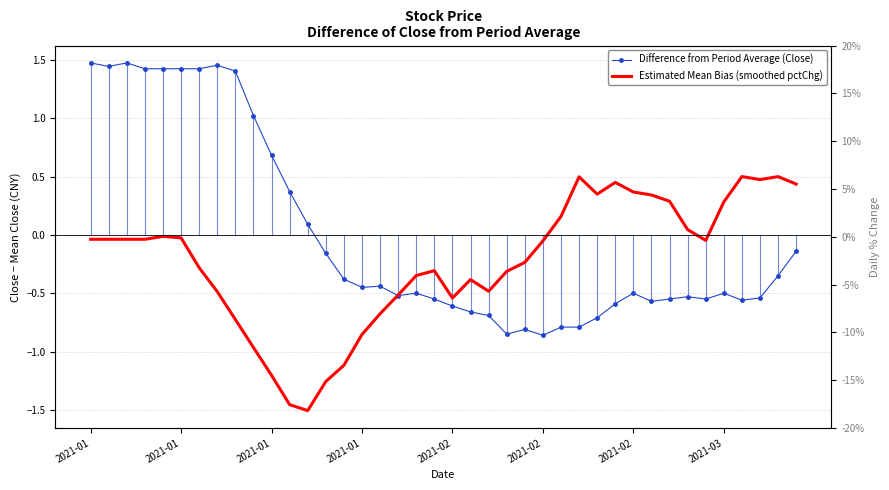

Between 8 and 39, which is larger?

8